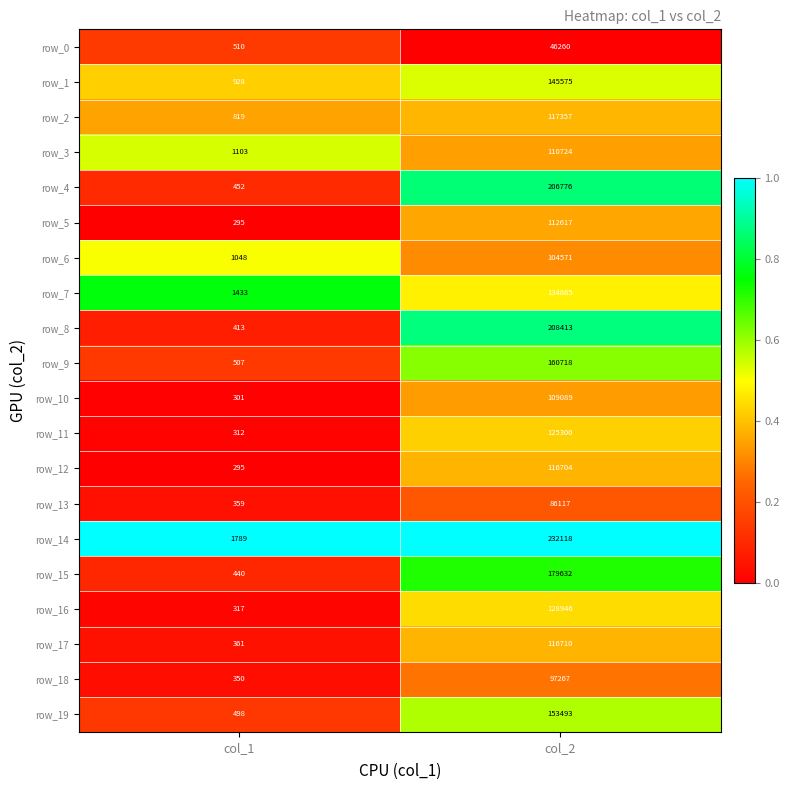

What is the difference between the maximum and minimum values in the row_9 series?

160211